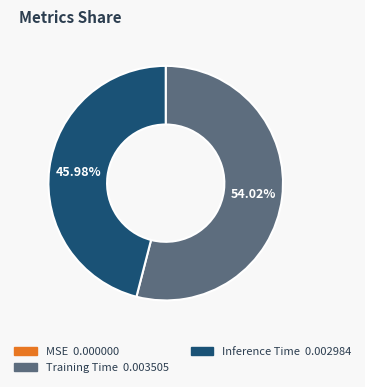

To the nearest percent, what is the difference between the Training Time and Inference Time slice percentages?

8%